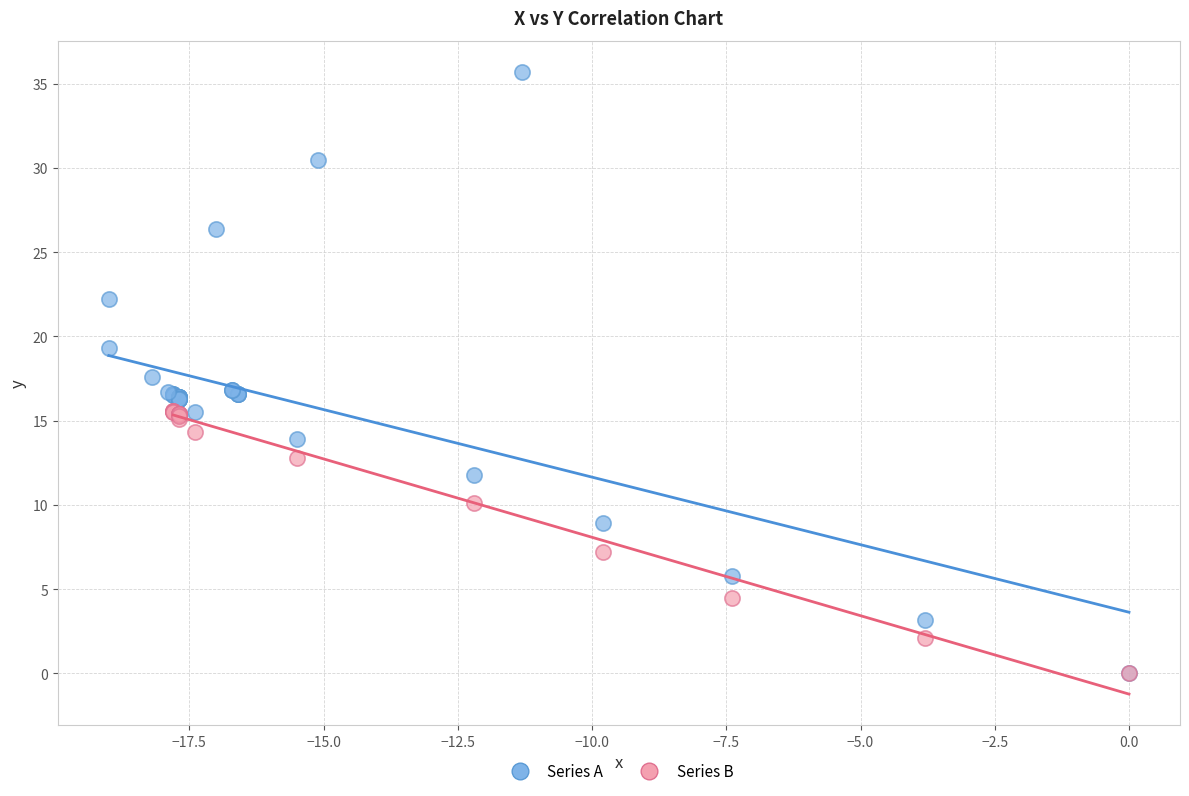

Which series reaches the maximum Y coordinate?

Series A